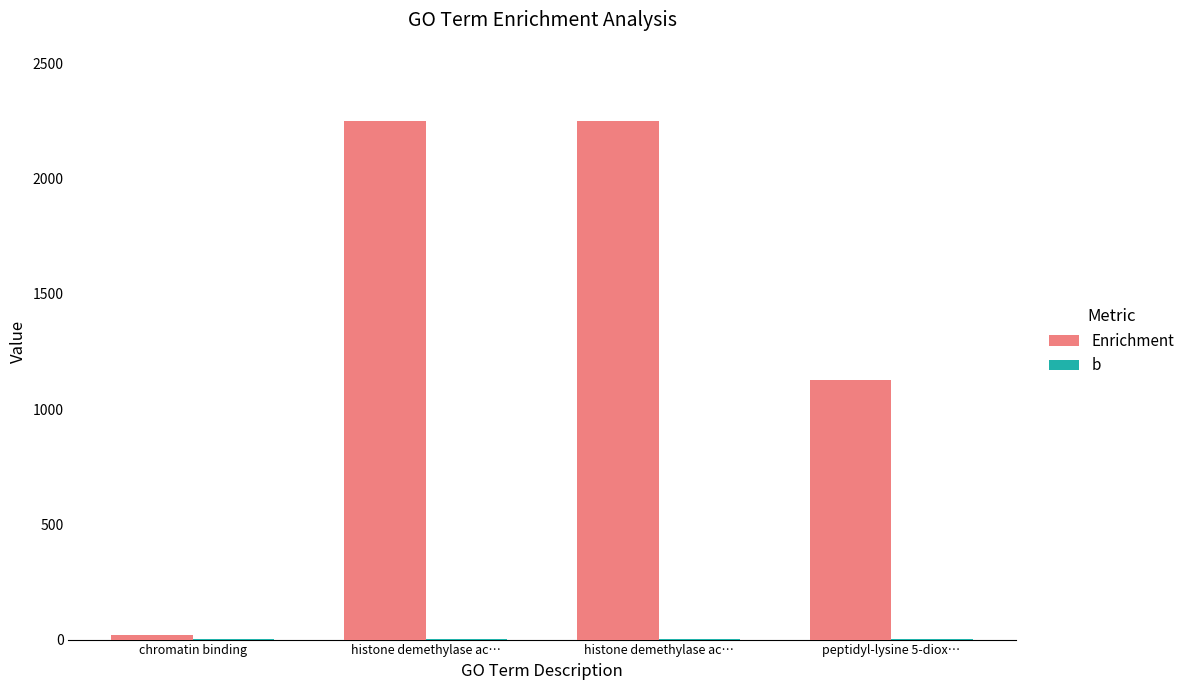

How many series are shown in this chart?

2